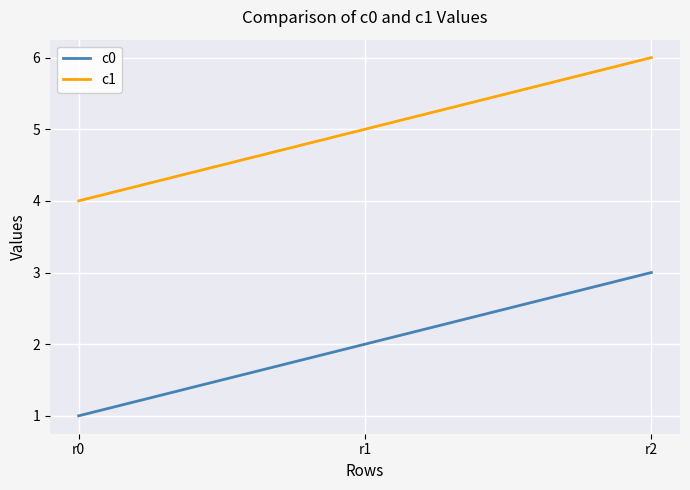

What is the maximum value shown in the chart?

6